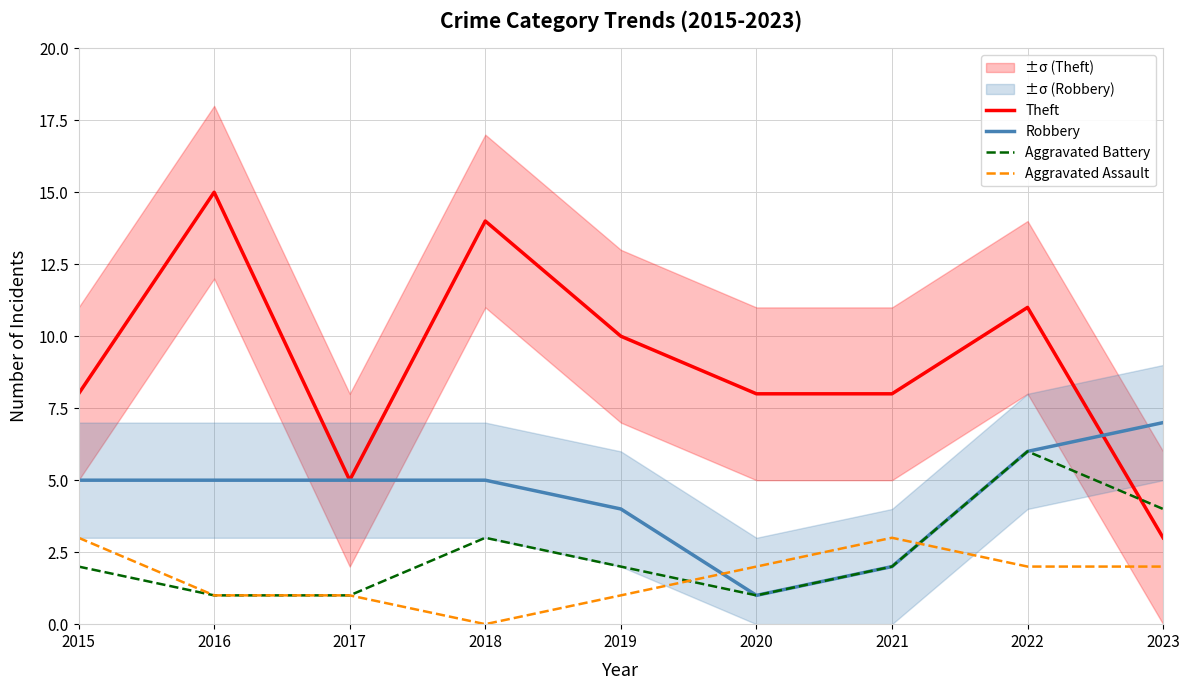

At which label does Aggravated Battery reach its minimum?

2016